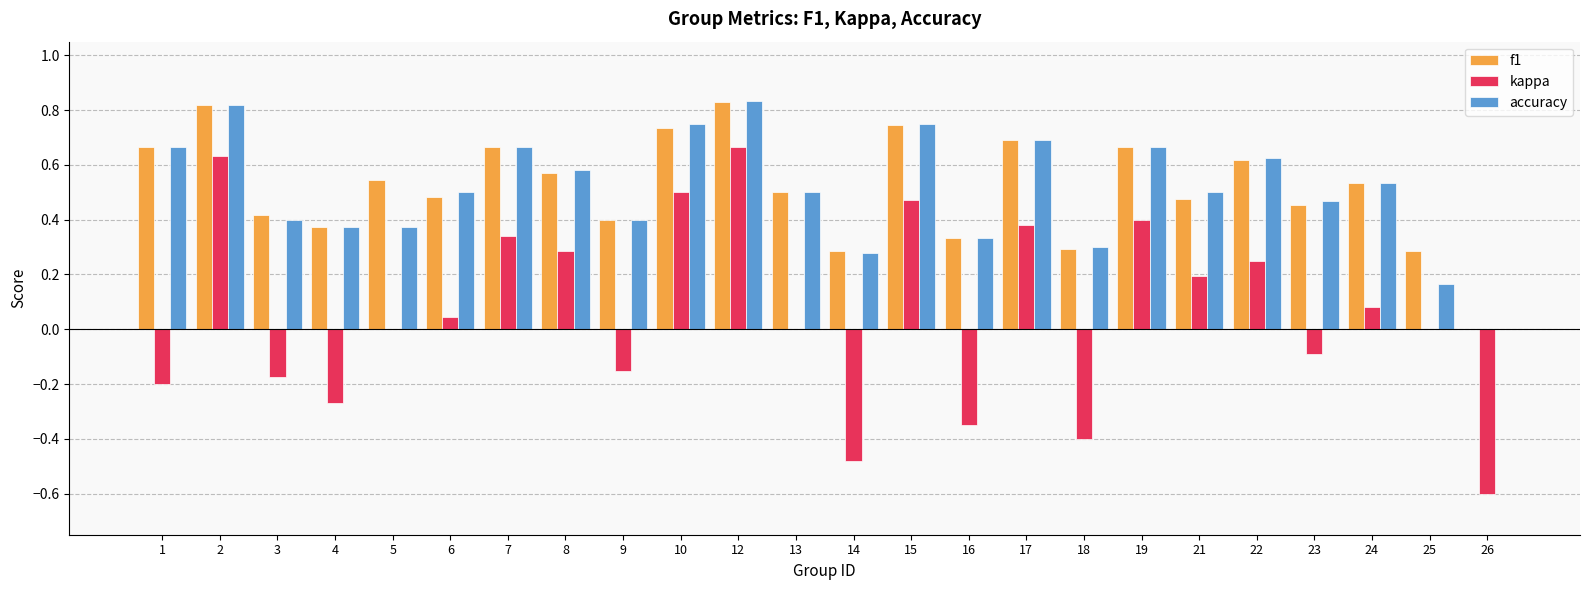

What is the sum of all accuracy values?

12.2